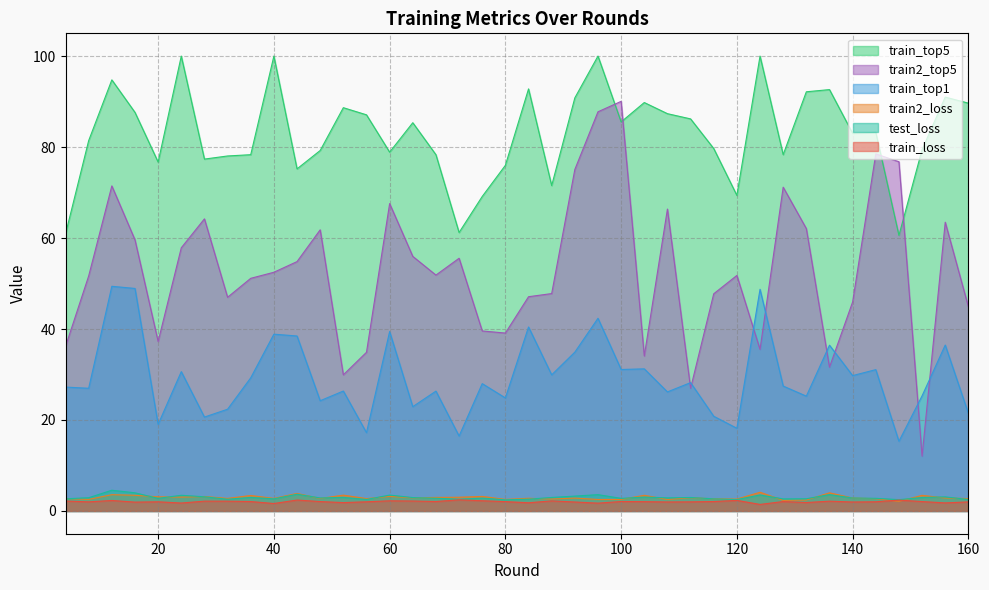

What is the value of the train_top1 point at the 10th from the left?

38.9